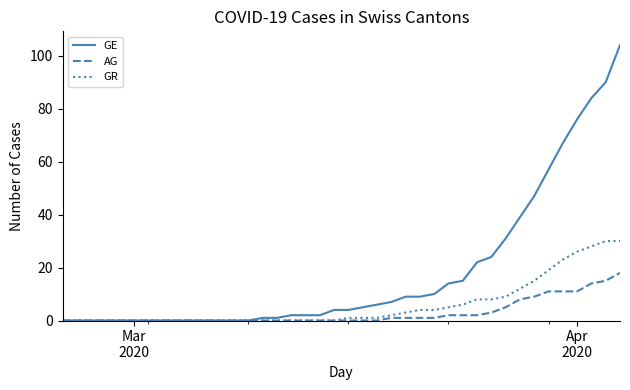

Rank the series by their average value, from highest to lowest.

GE, GR, AG